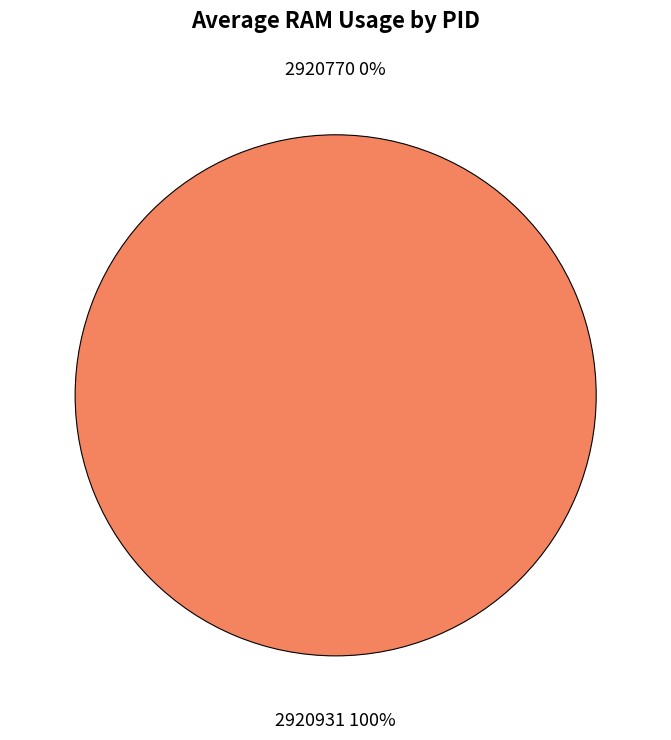

Rank the categories by value from lowest to highest.

2920770, 2920931